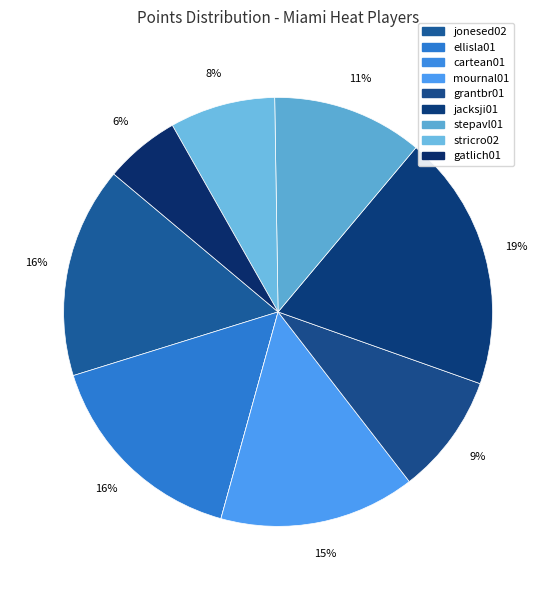

Approximately how many times larger is the value at mournal01 compared to stricro02?

1.9